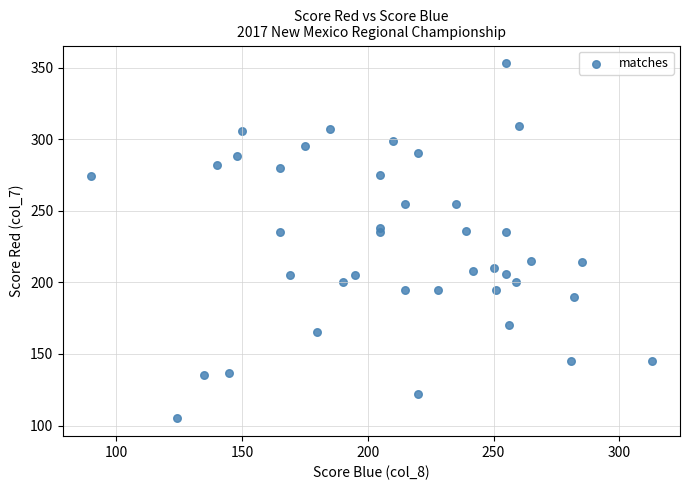

What is the range of Y values (max minus min)?

248